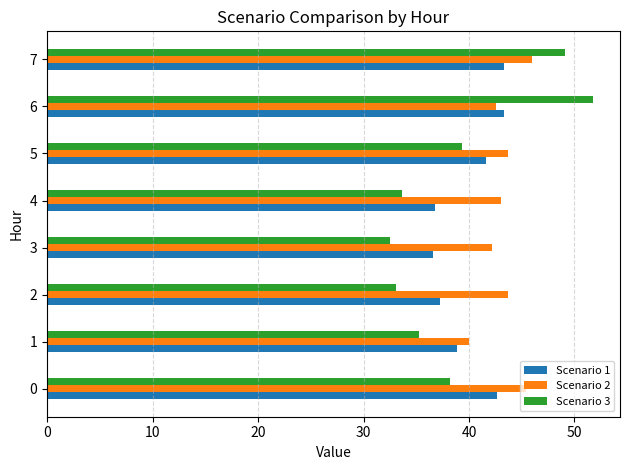

Which series has the largest total across all categories?

Scenario 2